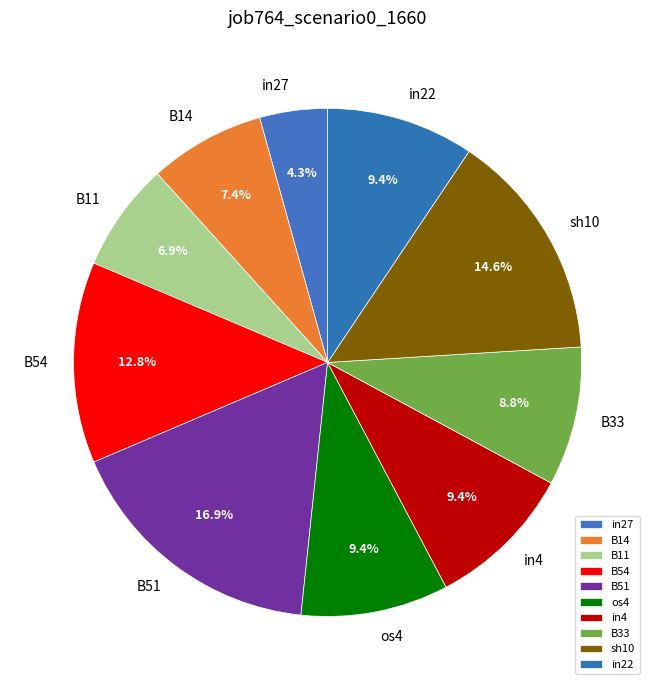

Which category has the smallest portion of the pie?

in27